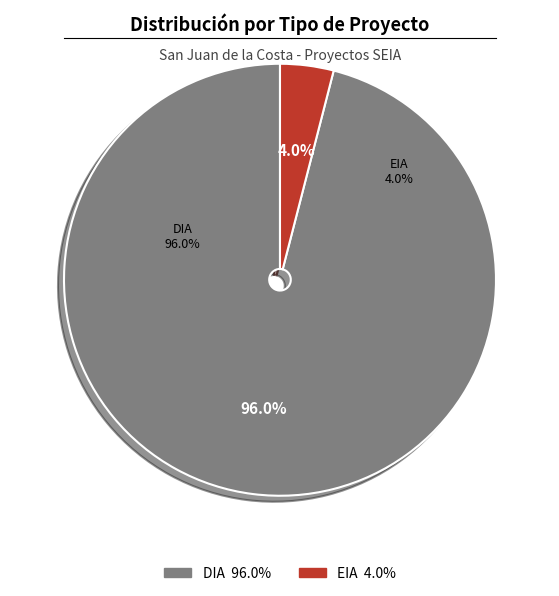

Is EIA the majority of the pie?

No